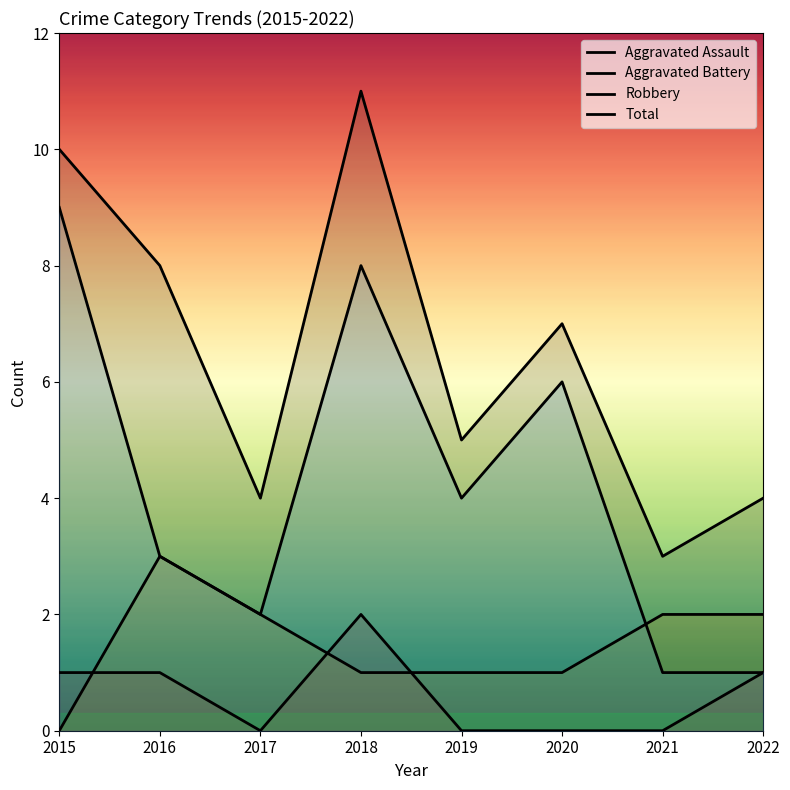

What is the sum of all Aggravated Battery values?

12